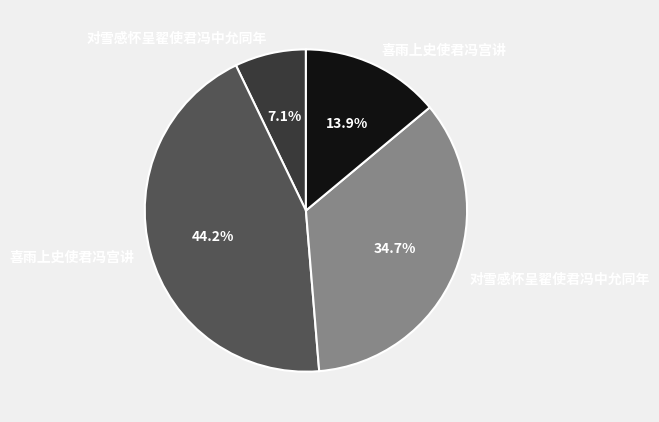

Does any single category account for the majority?

No